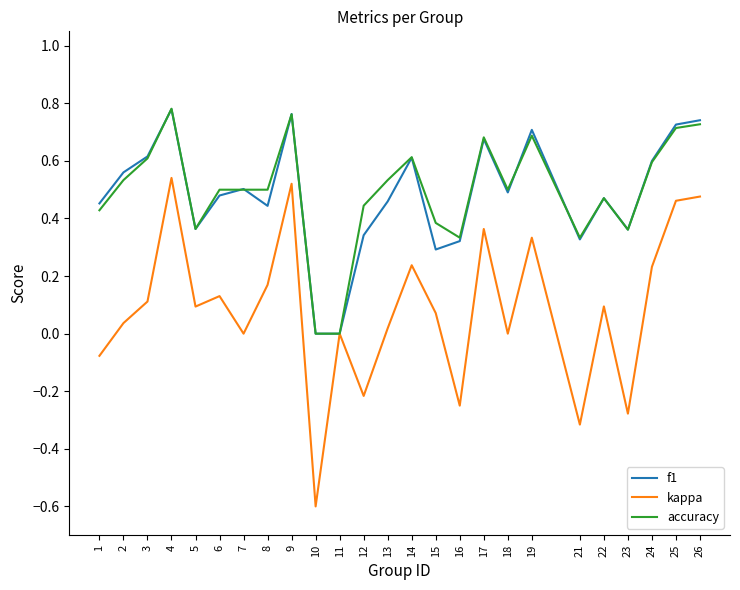

How many interior local peaks does the f1 series have?

7